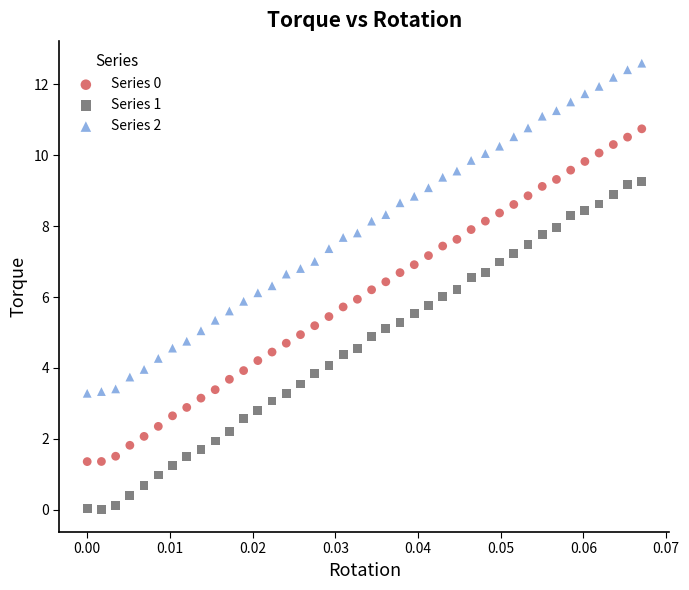

Which series contains the highest Y value?

Series 2